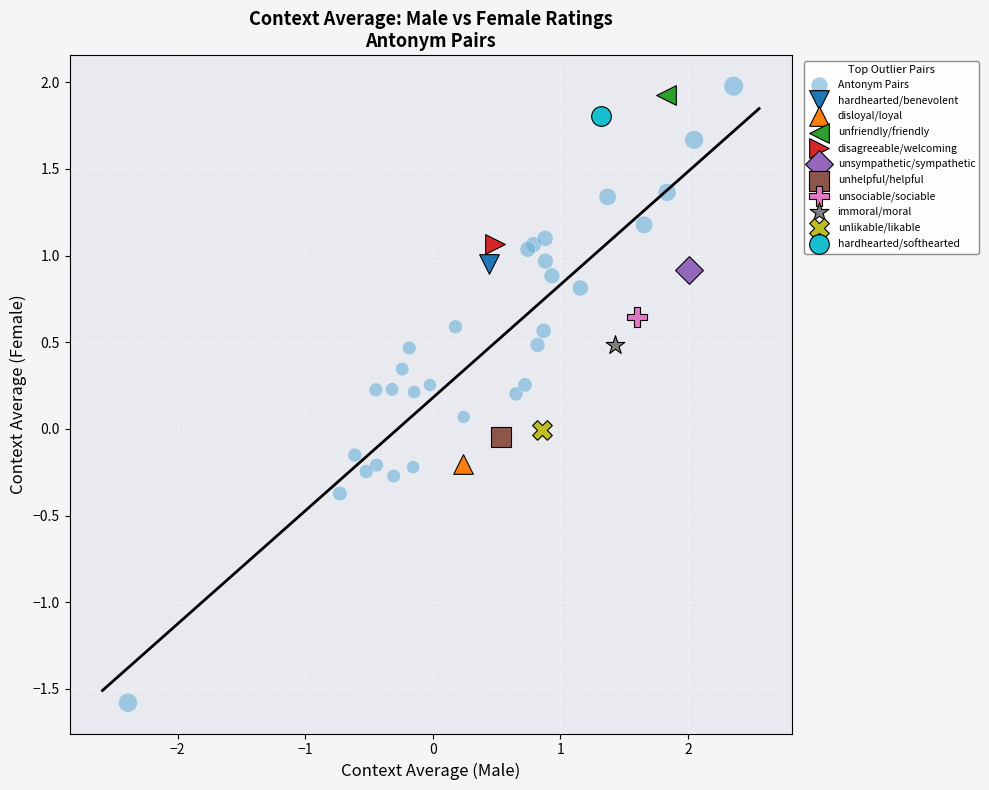

What are all the series names shown in the legend?

Antonym Pairs, hardhearted/benevolent, disloyal/loyal, unfriendly/friendly, disagreeable/welcoming, unsympathetic/sympathetic, unhelpful/helpful, unsociable/sociable, immoral/moral, unlikable/likable, hardhearted/softhearted